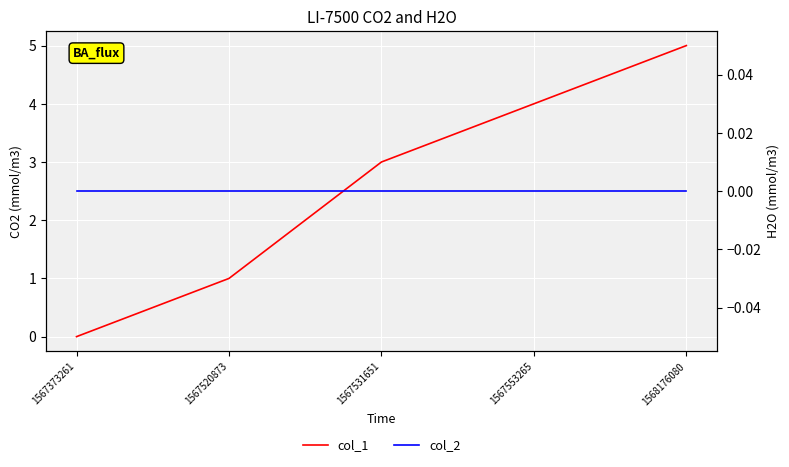

Reading right to left, transcribe all the data shown in this chart.

col_1: 1568176080=5	1567553265=4	1567531651=3	1567520873=1	1567373261=0
col_2: 1568176080=0	1567553265=0	1567531651=0	1567520873=0	1567373261=0